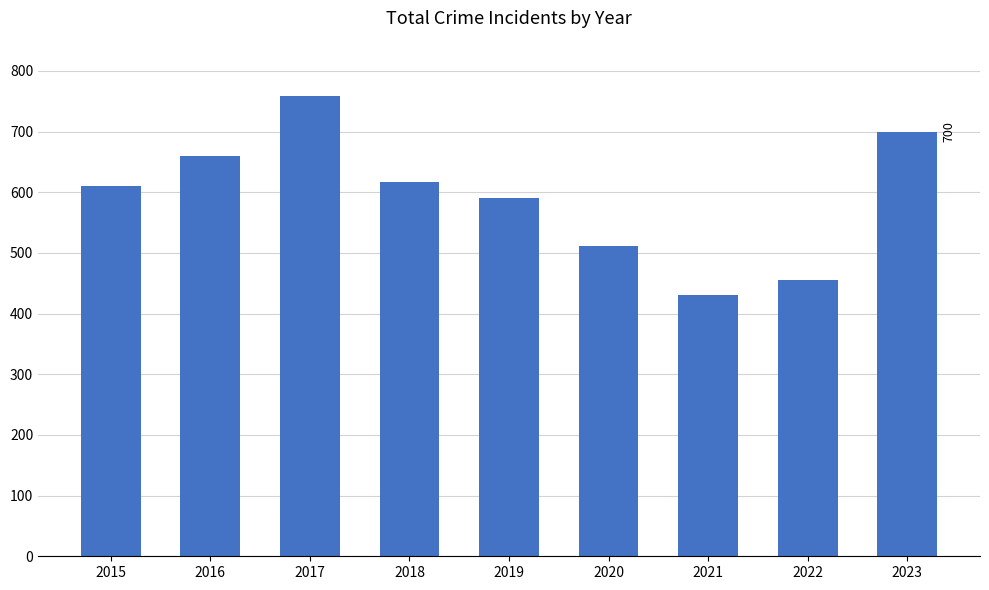

Which category has the lowest value across all series?

2021